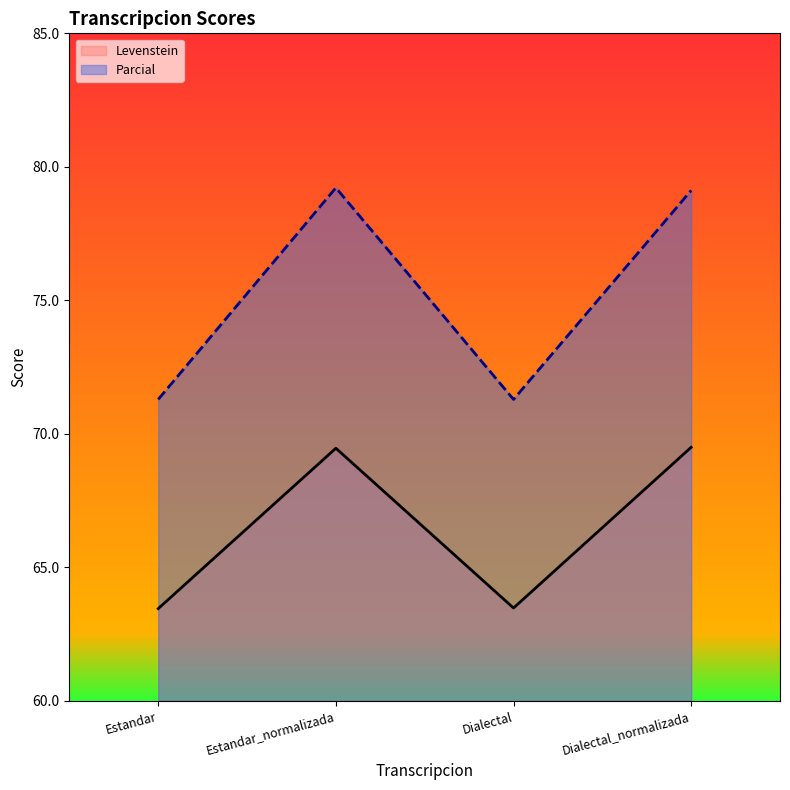

Which category has the lowest value in the Parcial series?

Estandar